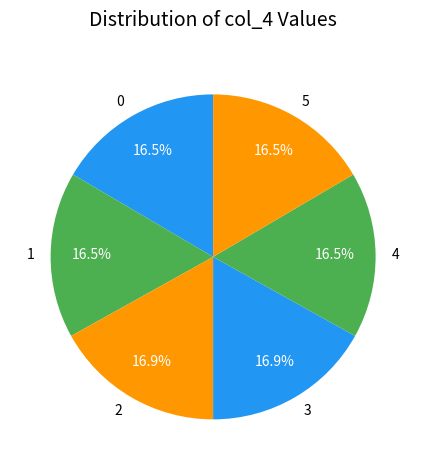

Does any single category account for the majority?

No